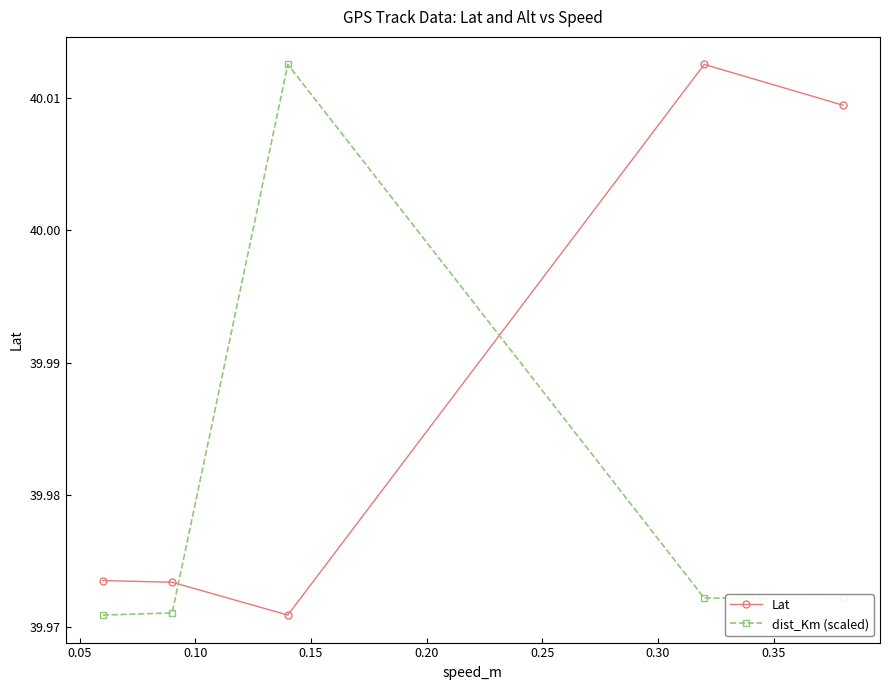

What is the sum of all Lat values?

199.9